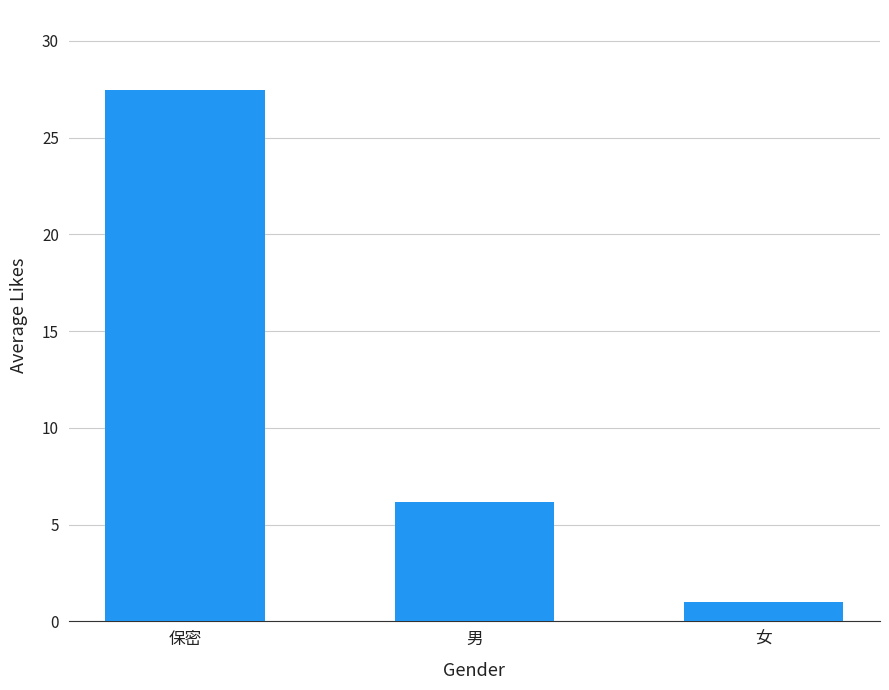

Is it true that the value at 保密 is 27.5?

True